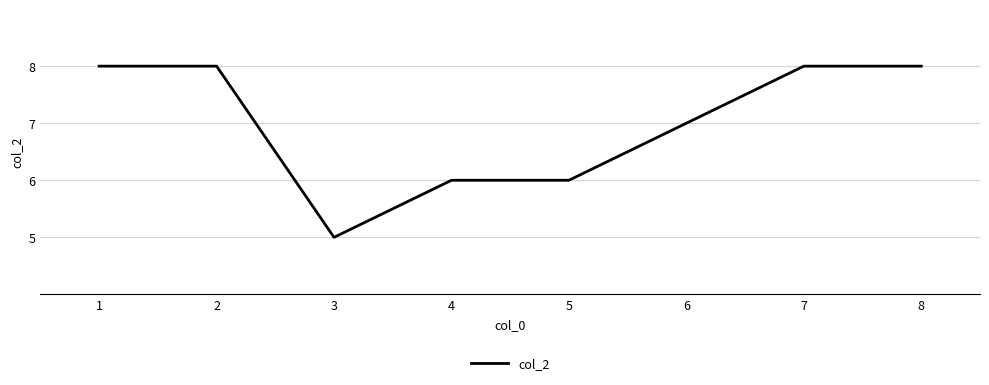

Count the values in the range 6 to 8.

7